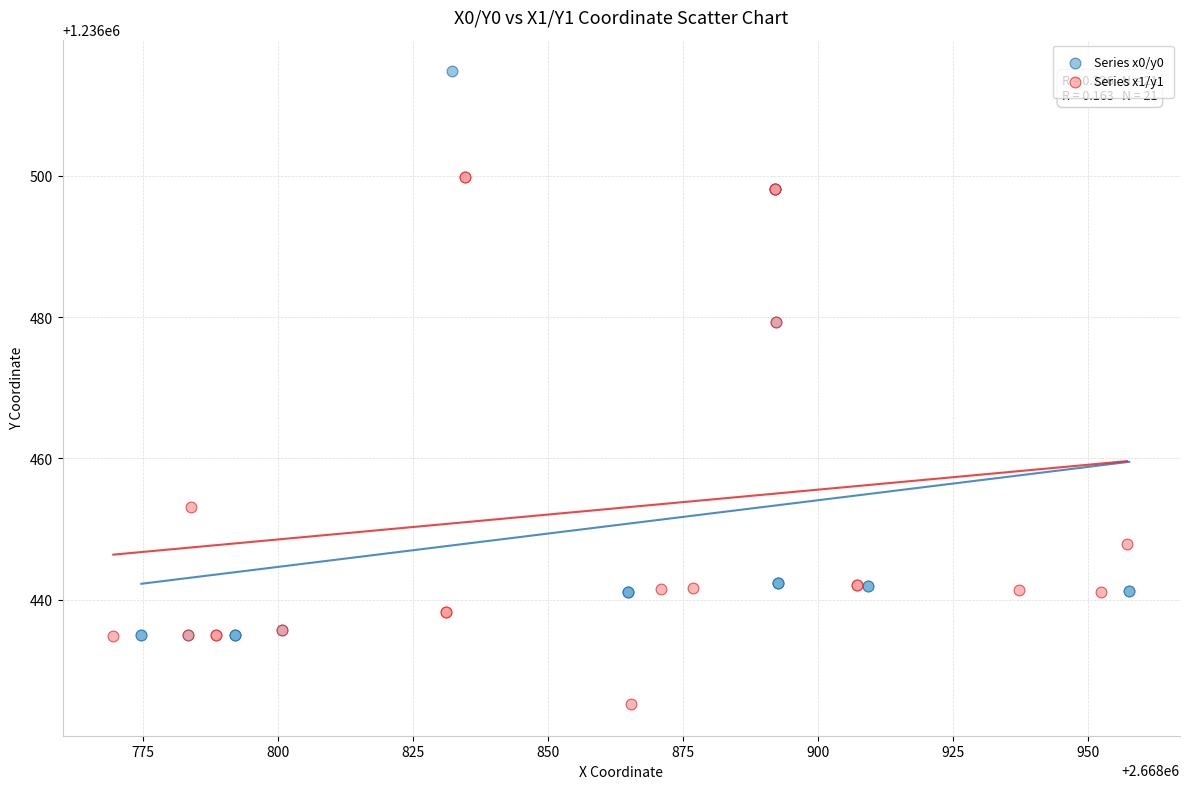

Which series contains the lowest Y value?

Series x1/y1